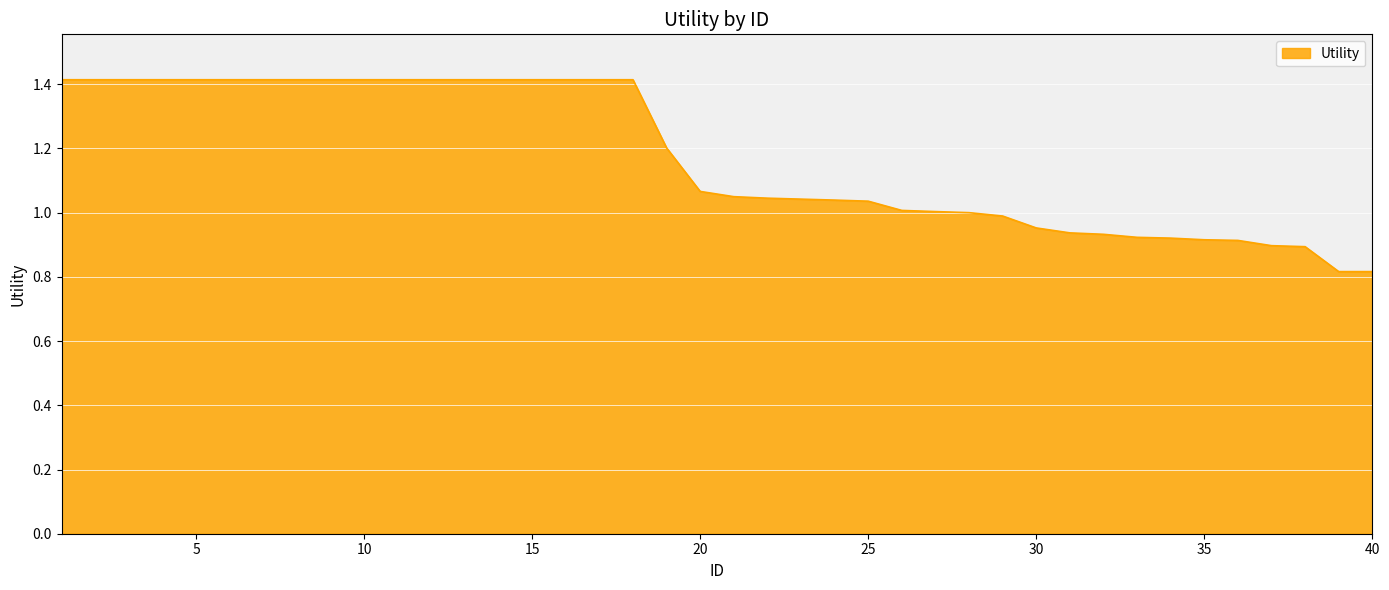

What is the maximum value shown in the chart?

1.4